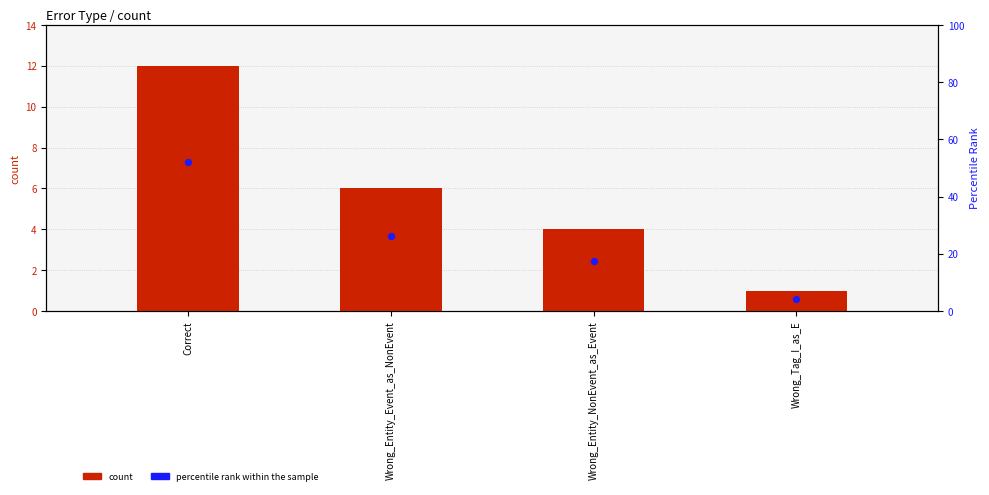

What is the total value across all series at Wrong_Entity_NonEvent_as_Event?

21.4